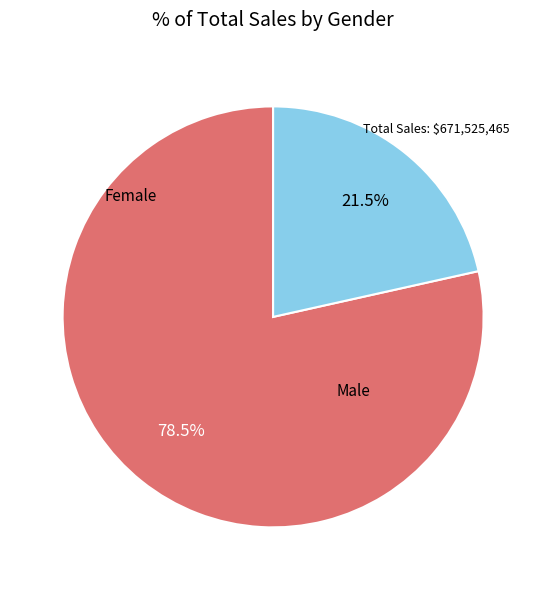

How many segments does this pie chart have?

2